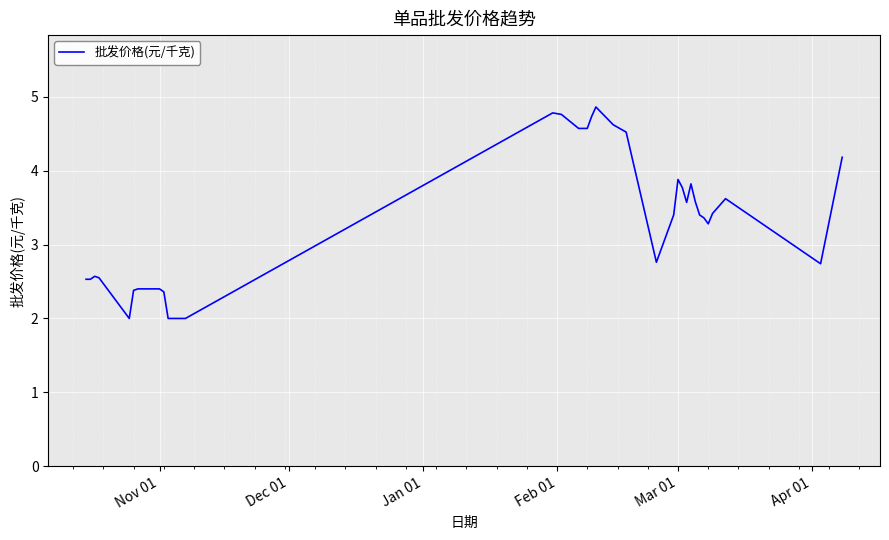

What is the maximum value shown in the chart?

4.9